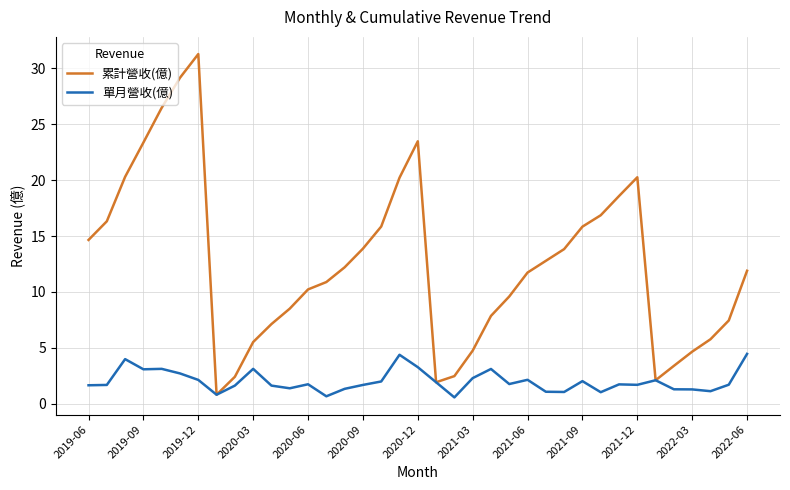

List the series in order of their peak value, lowest first.

單月營收(億), 累計營收(億)